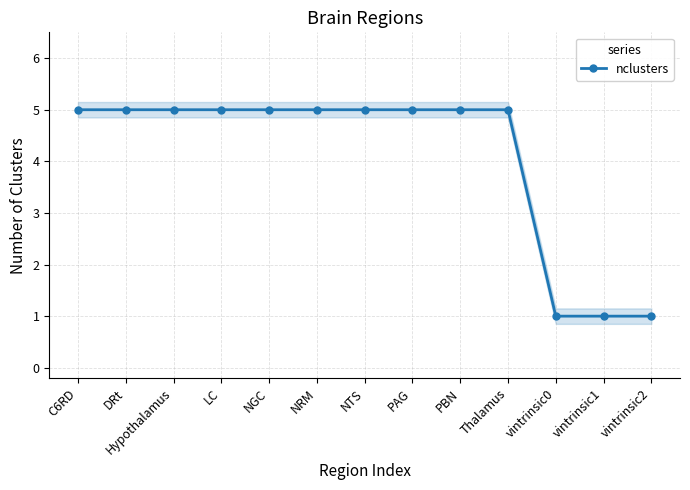

Count the values in the range 5 to 6.

10